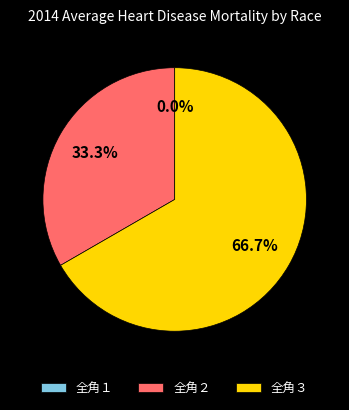

Does 全角３ account for over 50% of the chart?

Yes